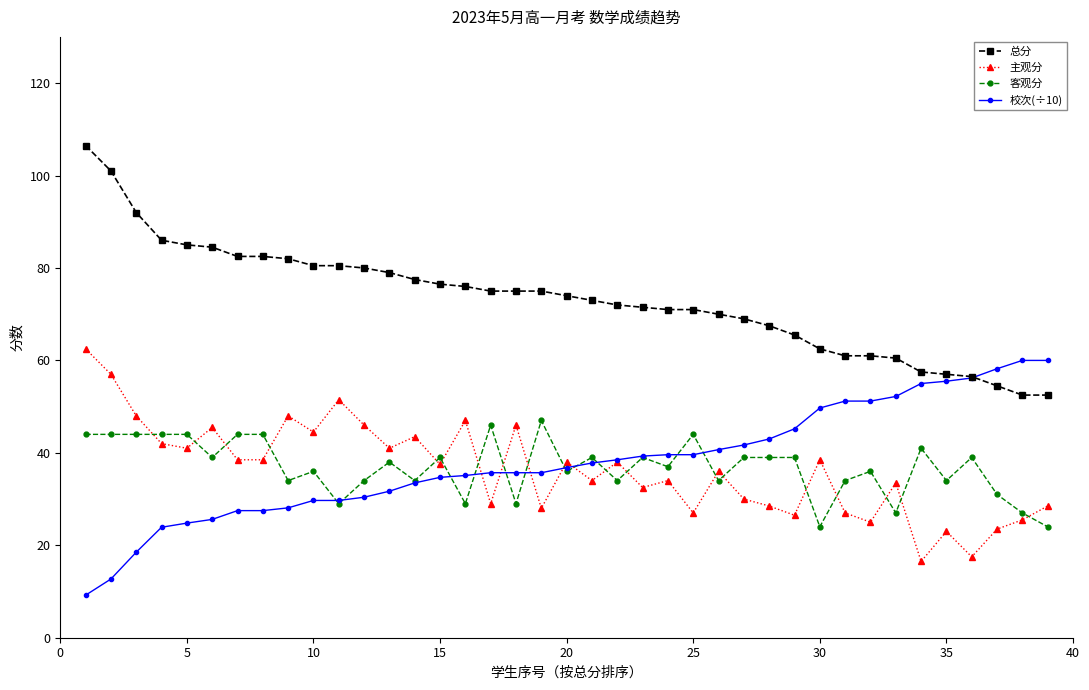

In 主观分, how many points are higher than both neighbors (excluding endpoints)?

13